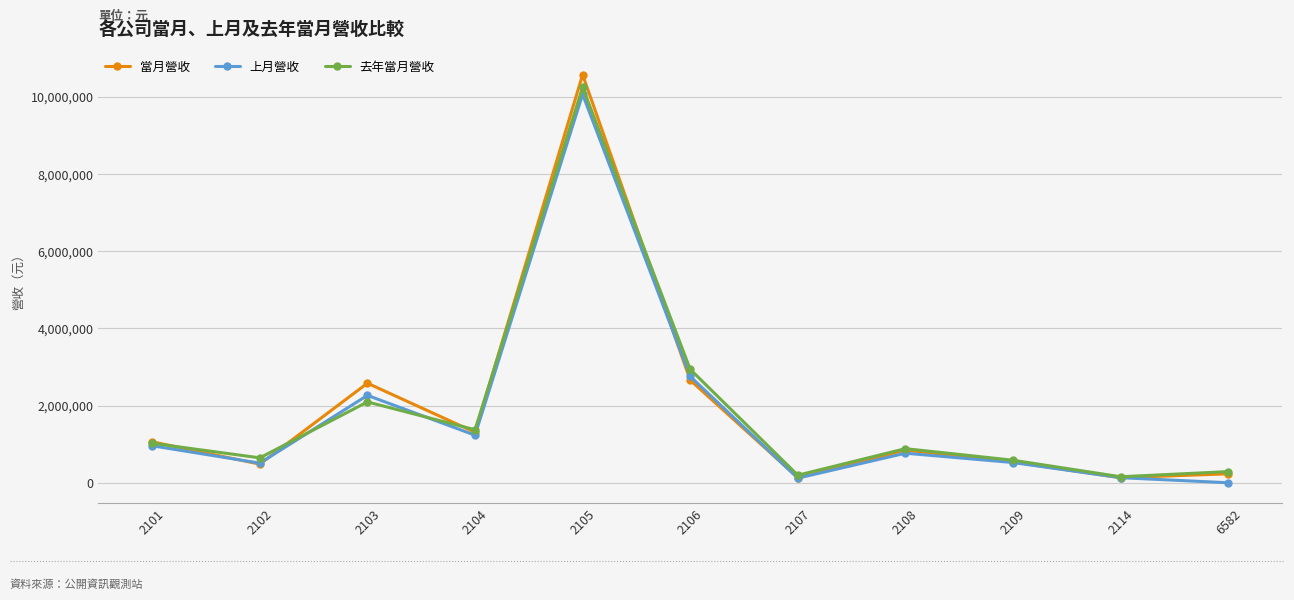

At how many categories does at least one series exceed 7503935?

1